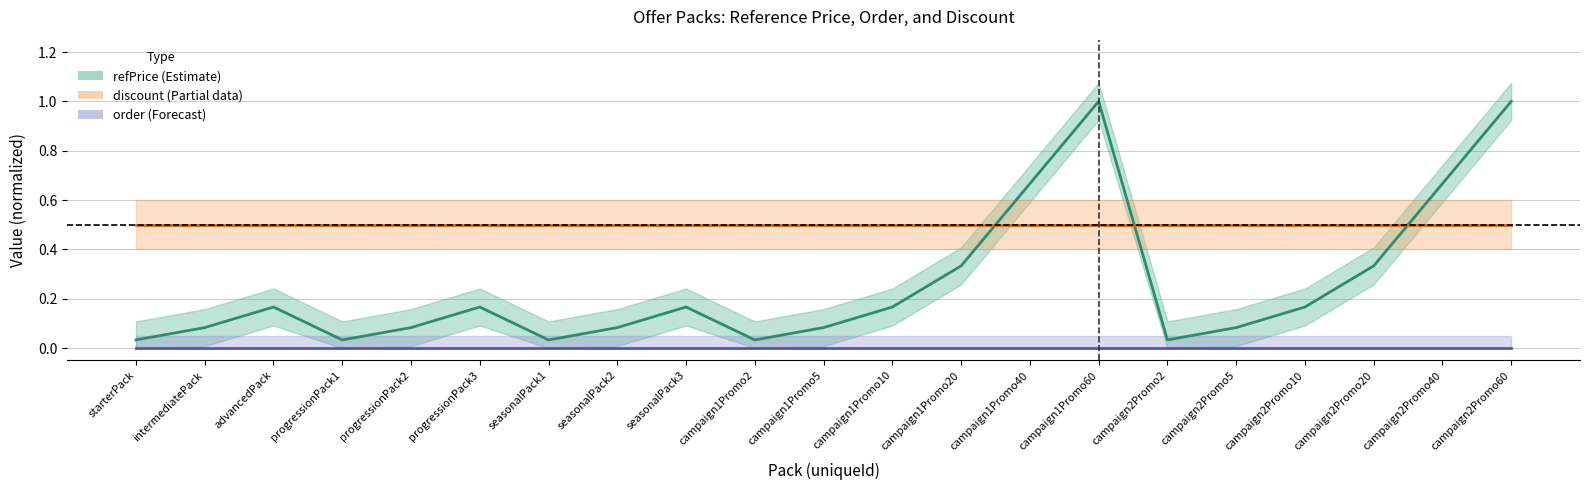

True or false: discount and refPrice (normalized) cross at least once.

True